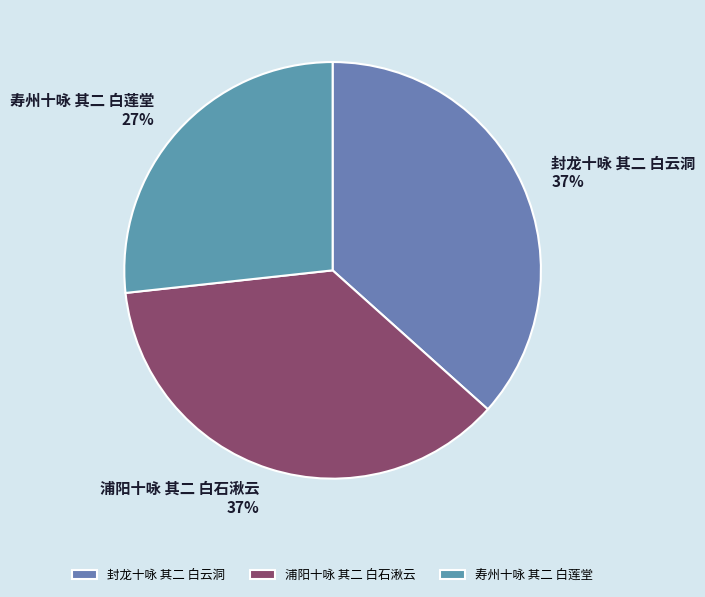

To the nearest percent, what percentage of the pie is 浦阳十咏 其二 白石湫云?

37%